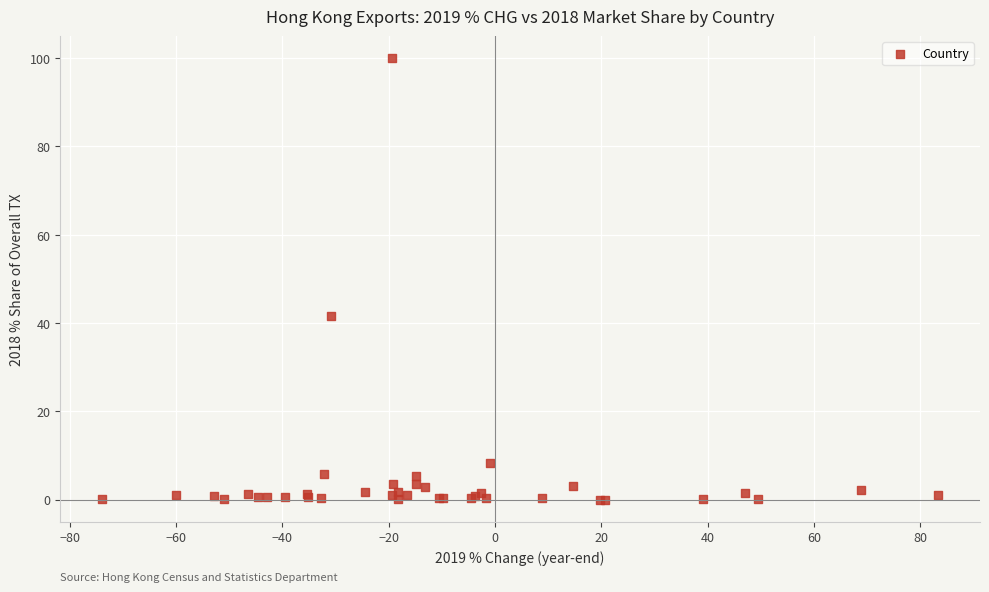

What Y value in the scatter plot is closest to 50?

41.6